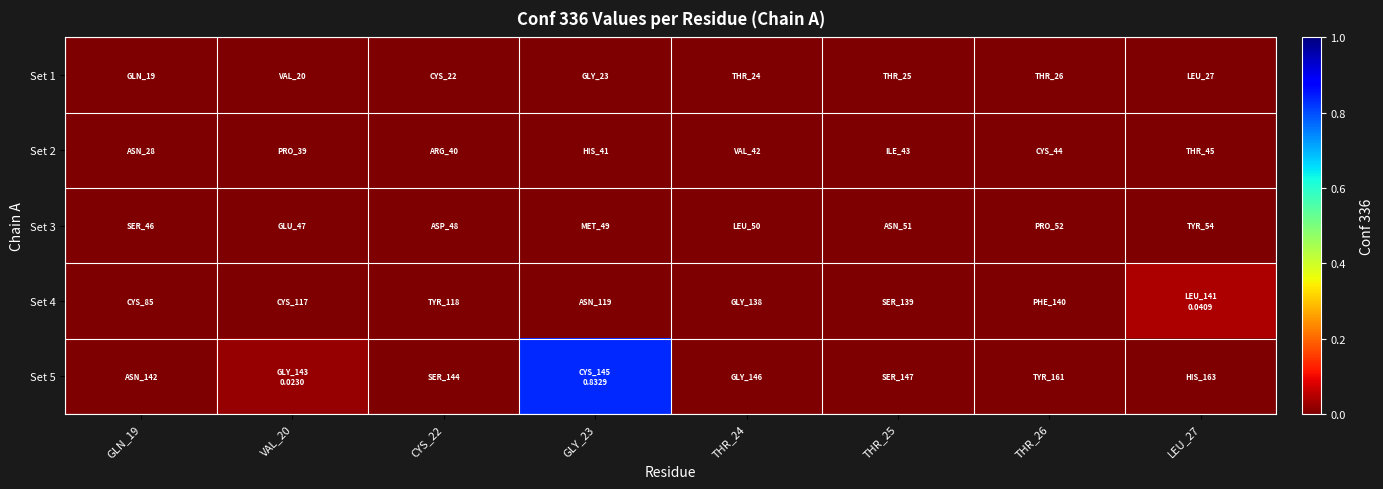

What is the greatest value displayed?

0.8